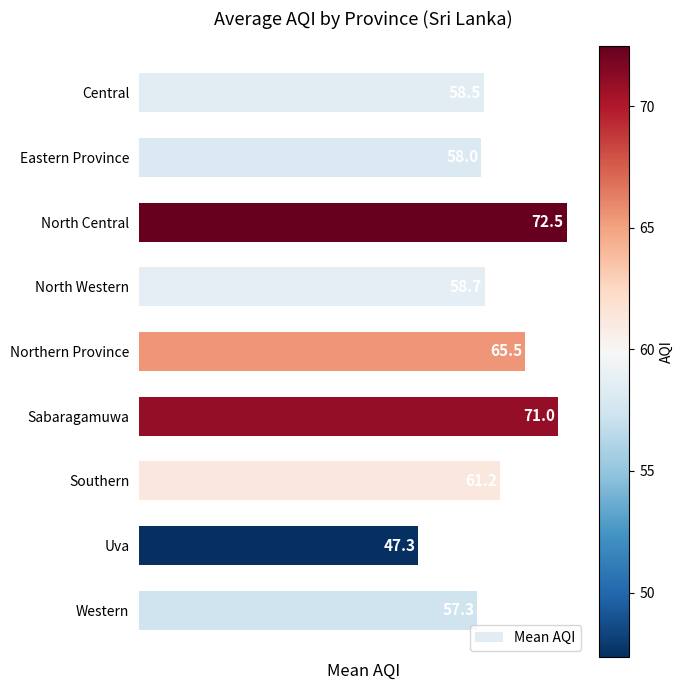

The value at Sabaragamuwa is 38.1. True or false?

False